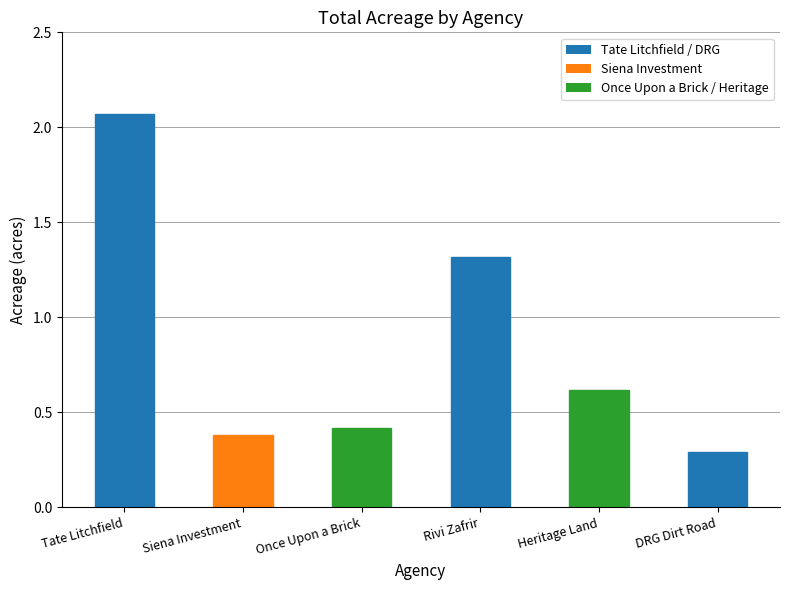

What is the change in value from Tate Litchfield to Siena Investment?

-1.7